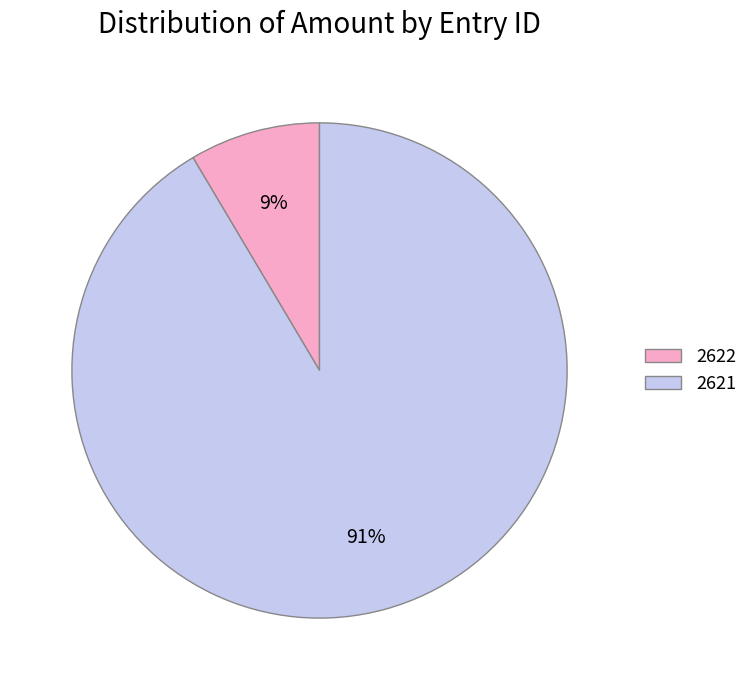

True or false: 2622 accounts for 9% of the total.

True